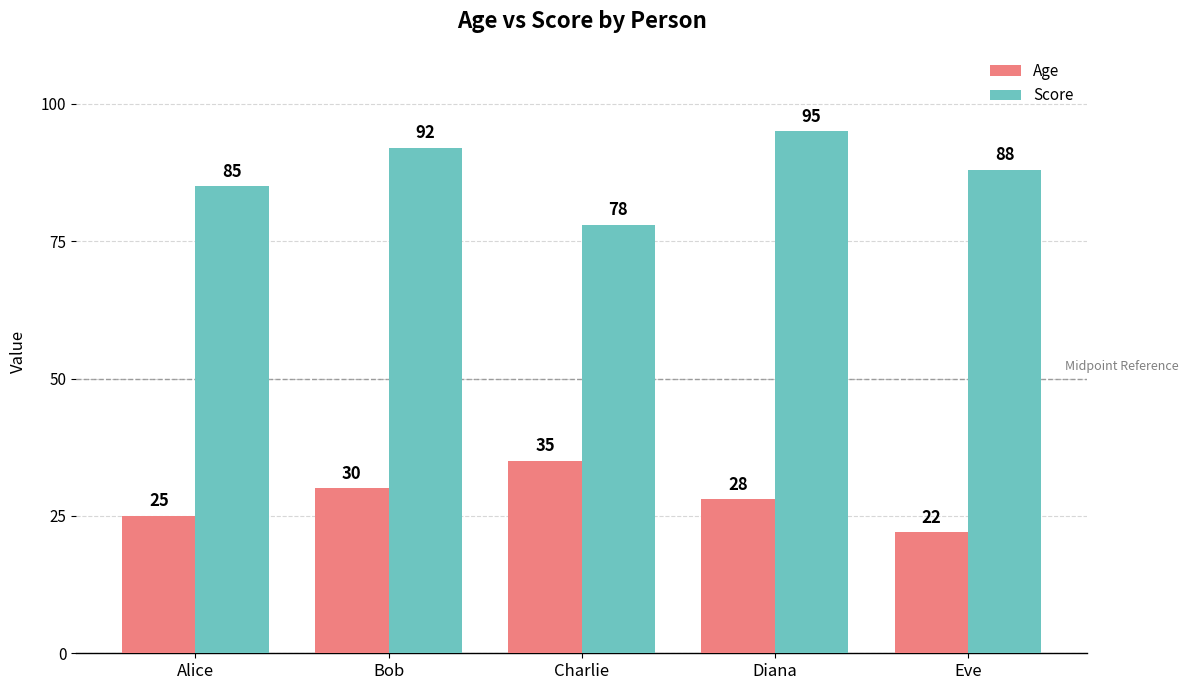

What is the minimum value shown in the chart?

22